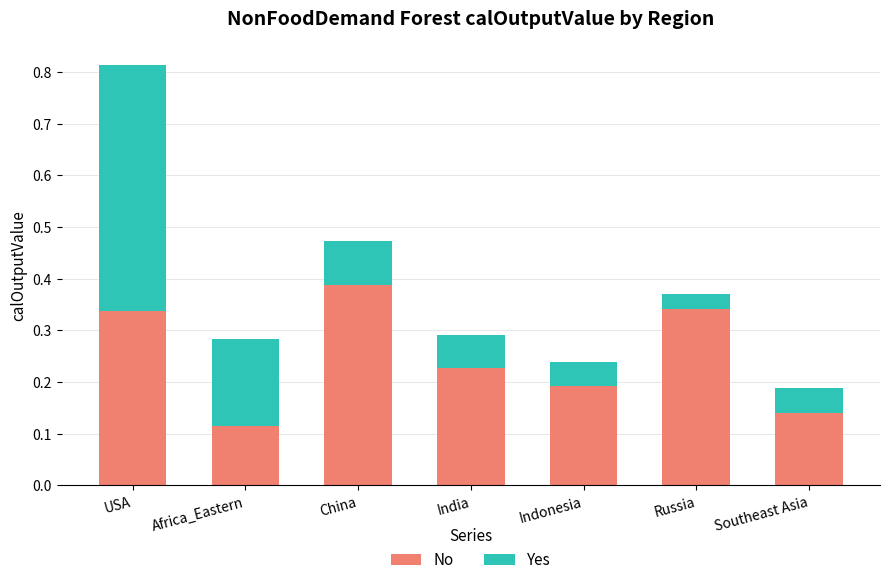

The value of No at Russia is 0.5. True or false?

False